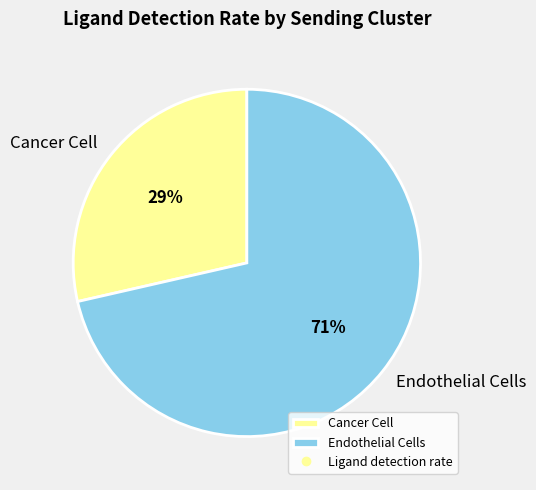

To the nearest percent, what portion does Cancer Cell represent?

29%